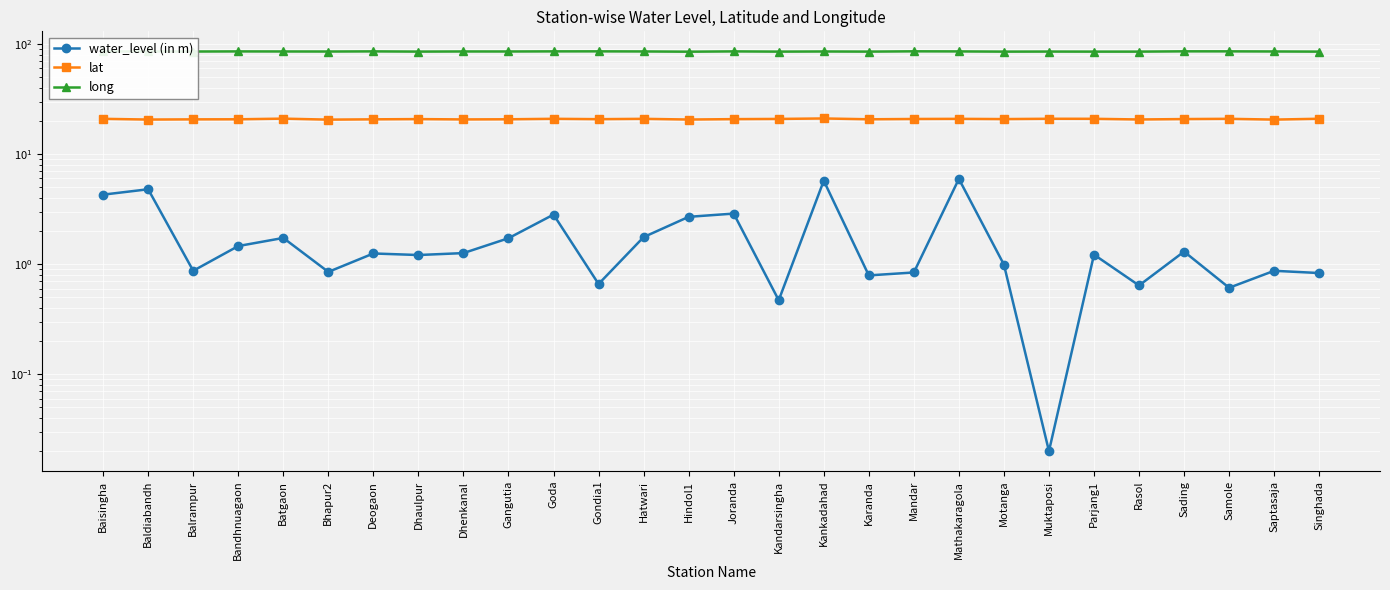

Count the number of data series in this chart.

3